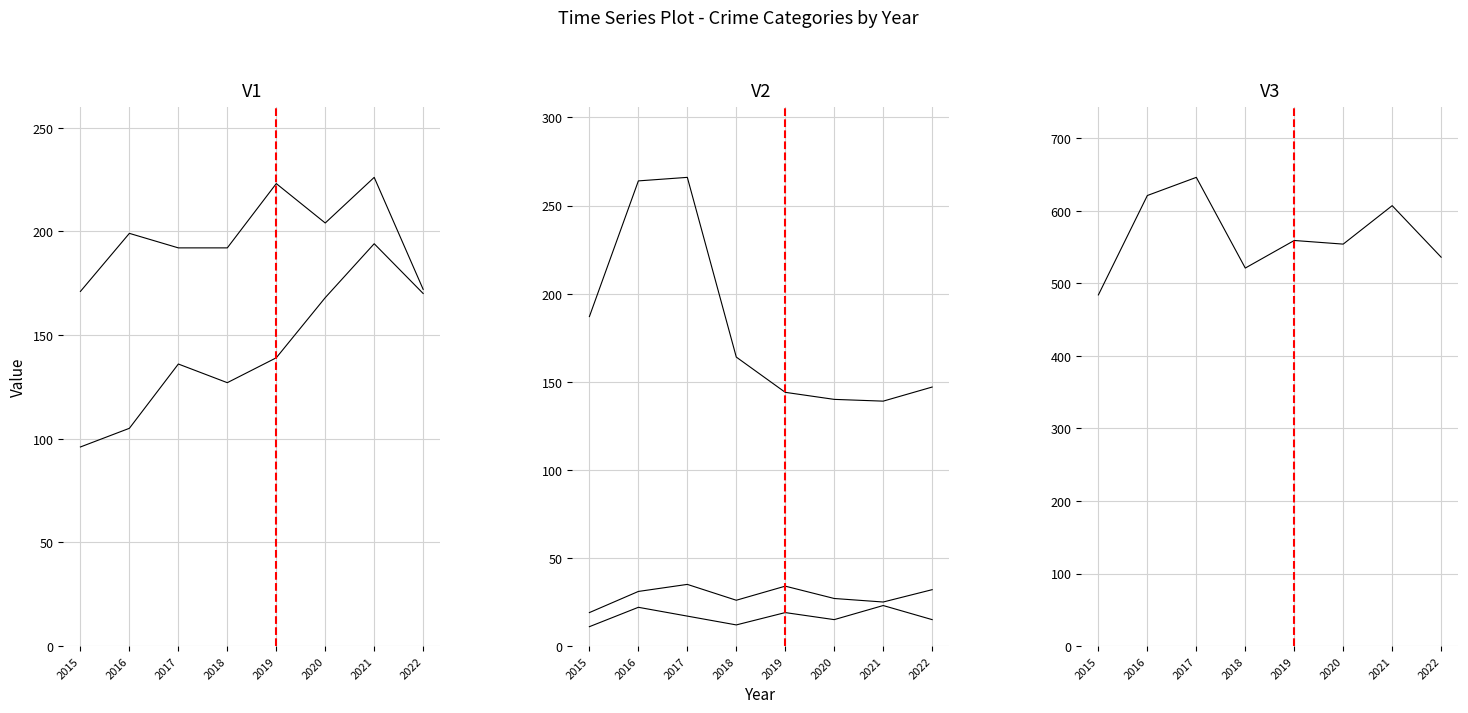

Reading right to left, what are all the values shown in this chart?

Aggravated Assault: 170	194	168	139	127	136	105	96
Aggravated Battery: 172	226	204	223	192	192	199	171
Criminal Sexual Assault: 32	25	27	34	26	35	31	19
Homicide: 15	23	15	19	12	17	22	11
Robbery: 147	139	140	144	164	266	264	187
Total: 536	607	554	559	521	646	621	484